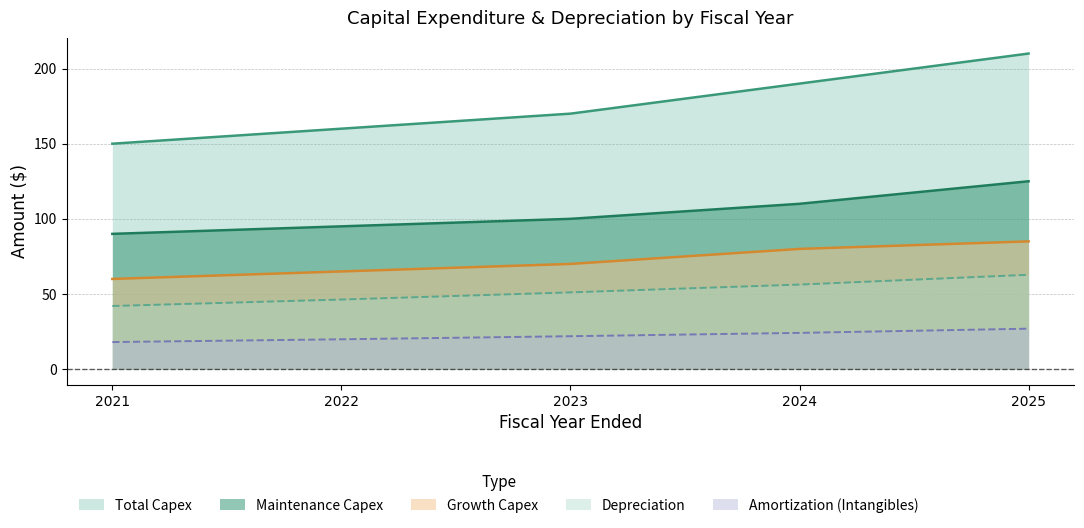

Reading right to left, what are all the values shown in this chart?

Maintenance Capex: 2025=125.0	2024=110.0	2023=100.0	2022=95.0	2021=90.0
Growth Capex: 2025=85.0	2024=80.0	2023=70.0	2022=65.0	2021=60.0
Total Capex: 2025=210.0	2024=190.0	2023=170.0	2022=160.0	2021=150.0
Depreciation: 2025=62.8	2024=56.3	2023=51.1	2022=46.3	2021=42.0
Amortization (Intangibles): 2025=26.9	2024=24.1	2023=21.9	2022=19.8	2021=18.0